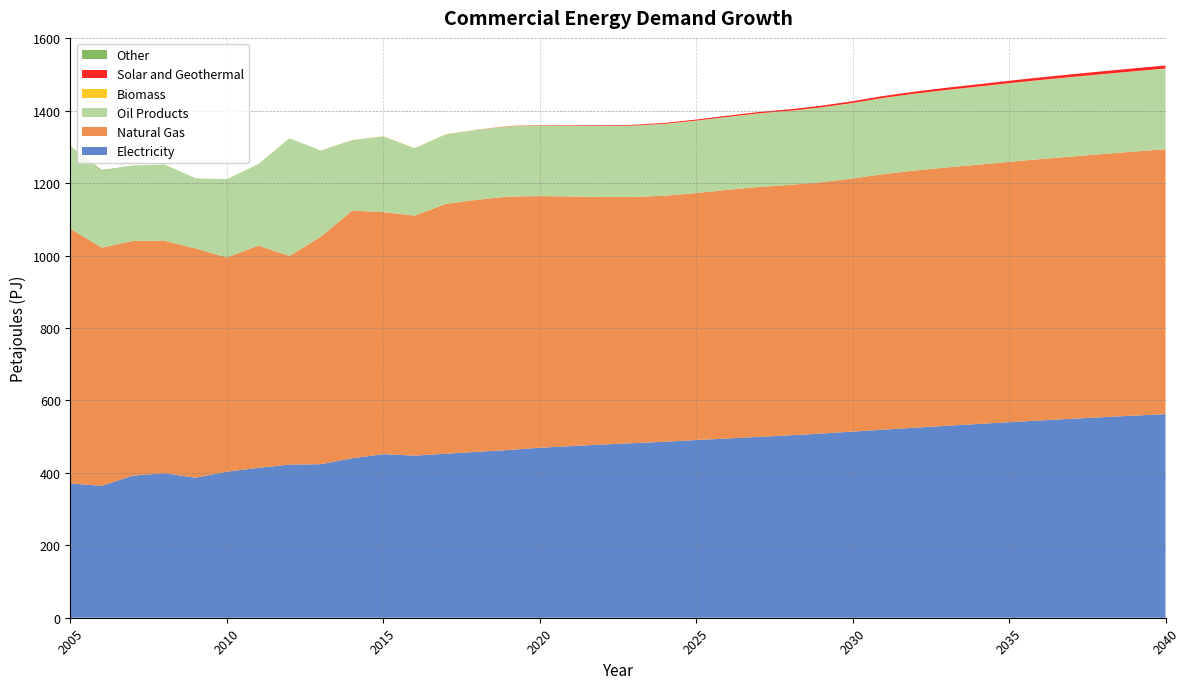

Reading left to right, extract all data points from this chart.

Electricity: 370.6	364.3	392.4	398.9	386.6	403.3	413.8	422.6	423.9	440.2	451.7	447.6	452.8	458.0	463.1	469.3	473.9	478.2	482.0	485.9	490.6	494.9	499.3	503.7	508.6	513.9	519.4	524.6	529.9	534.8	539.9	544.7	549.3	553.8	558.0	562.0
Natural Gas: 703.0	657.6	647.8	642.0	632.8	591.0	613.8	576.3	628.0	683.8	668.2	662.5	689.8	696.0	699.6	694.9	689.2	683.5	679.7	679.4	681.9	686.3	690.0	691.3	693.9	698.8	705.6	710.1	713.1	715.8	718.7	721.5	724.1	726.5	729.1	731.4
Oil Products: 228.8	210.9	208.4	210.6	193.7	216.5	224.6	324.9	235.7	194.8	209.1	185.8	192.0	192.7	193.7	194.5	195.0	195.6	196.5	198.0	199.5	201.0	202.6	204.3	206.0	208.0	209.9	211.8	213.6	215.2	216.5	217.8	219.0	220.1	221.2	222.3
Biomass: 0.0	0.0	0.0	0.1	0.1	0.2	0.2	0.2	0.3	0.3	0.4	0.5	0.6	0.5	0.5	0.5	0.5	0.5	0.5	0.5	0.5	0.5	0.5	0.5	0.5	0.5	0.5	0.5	0.5	0.5	0.5	0.5	0.5	0.5	0.5	0.5
Solar and Geothermal: 0.0	0.0	0.0	0.0	0.0	0.0	0.0	0.0	0.0	0.0	0.0	0.0	0.0	0.3	0.6	1.0	1.3	1.7	2.1	2.5	2.9	3.3	3.7	4.1	4.5	4.9	5.3	5.6	6.0	6.4	6.8	7.1	7.5	7.8	8.1	8.4
Other: 0.0	2.8	0.0	0.0	0.0	0.0	0.0	0.0	1.4	0.0	0.0	0.0	0.0	0.0	0.0	0.0	0.0	0.0	0.0	0.0	0.0	0.0	0.0	0.0	0.0	0.0	0.0	0.0	0.0	0.0	0.0	0.0	0.0	0.0	0.0	0.0